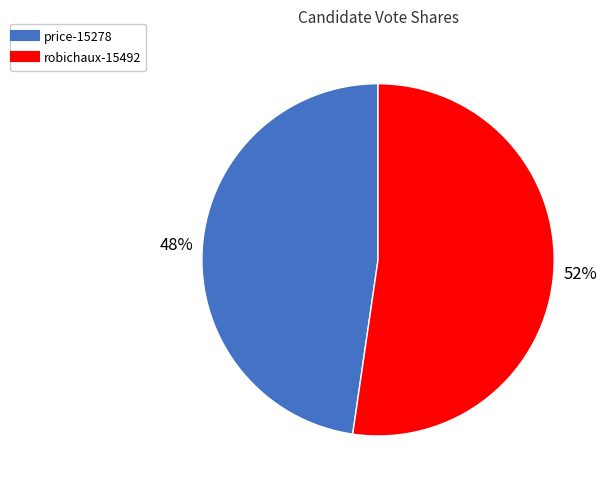

To the nearest percent, what portion does price-15278 represent?

48%